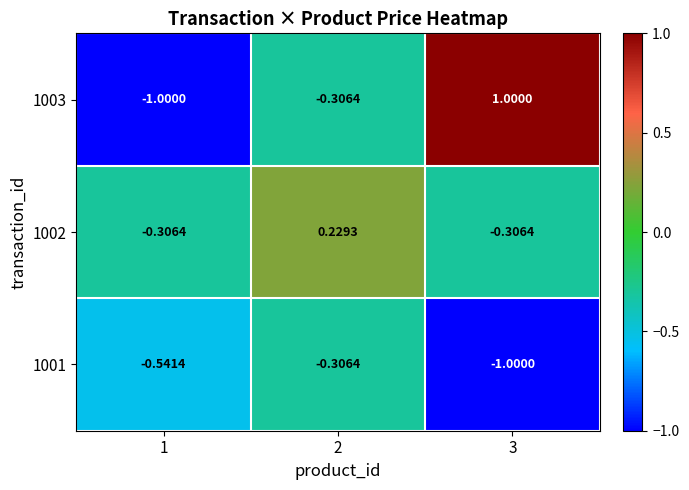

Count the number of categories in the chart.

3